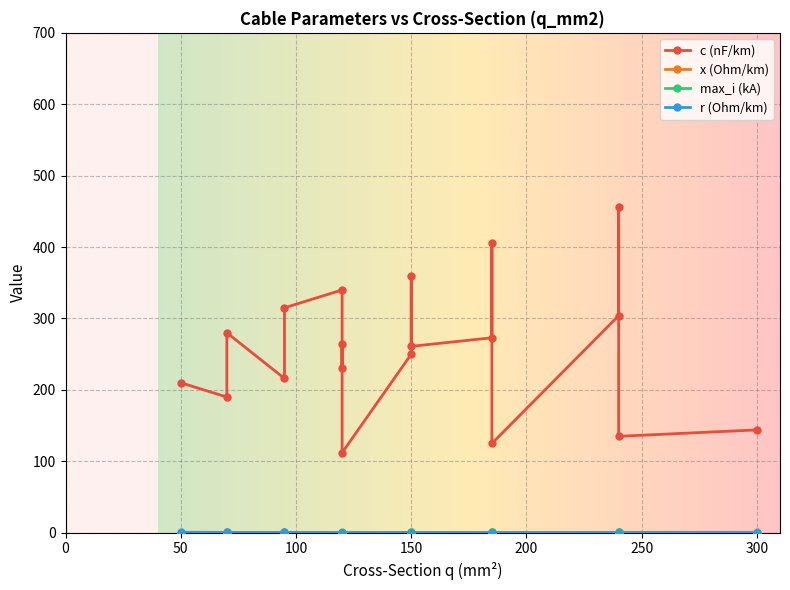

What is the greatest value displayed?

456.0